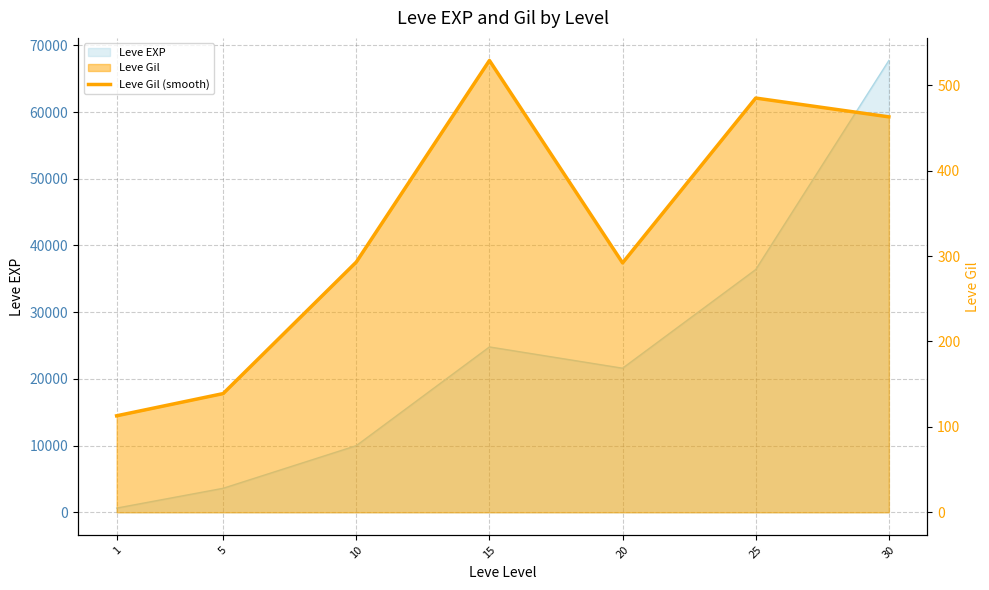

At which category does the chart reach its peak across all series?

15